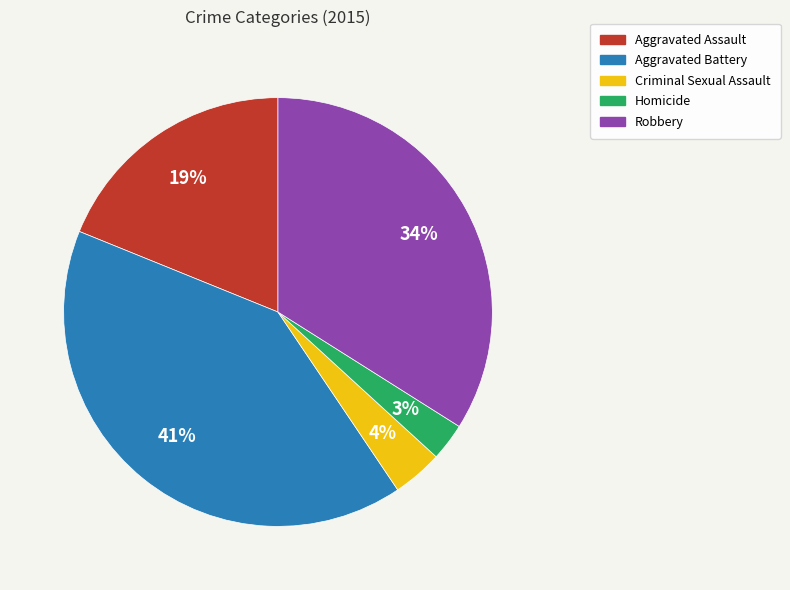

What is the largest slice in the pie chart?

Aggravated Battery